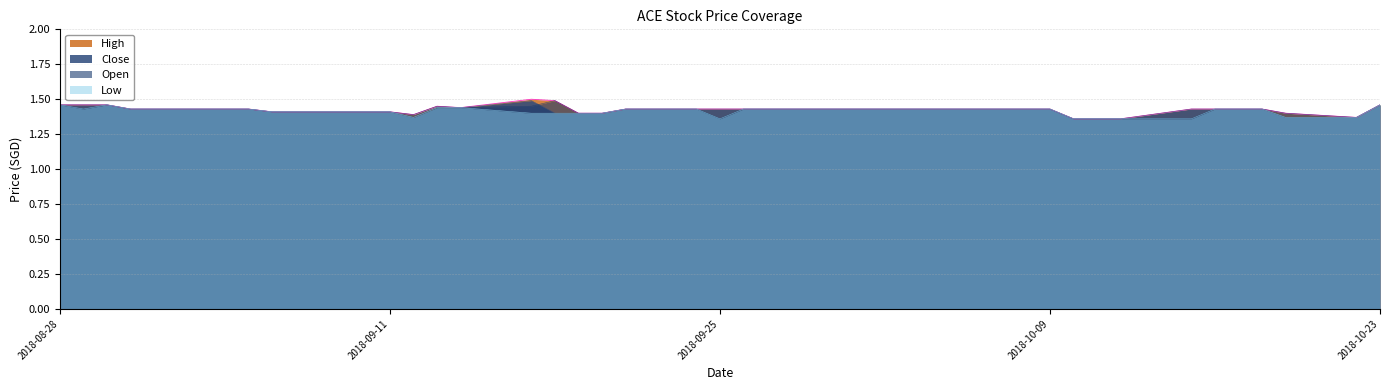

What are all the series names shown in the legend?

High, Close, Open, Low